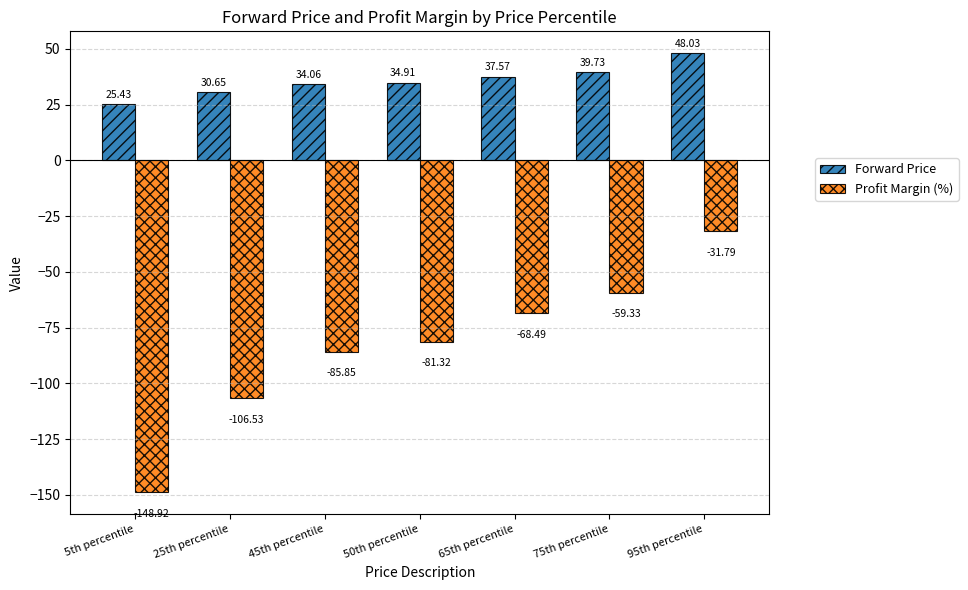

Are the bars horizontal?

No